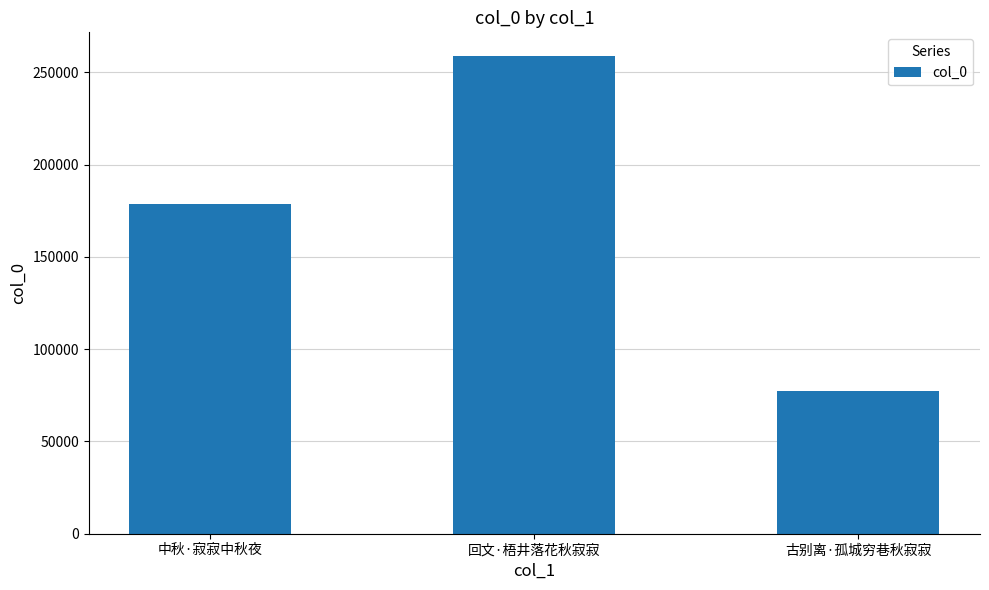

List the labels in order of value, smallest first.

古别离·孤城穷巷秋寂寂, 中秋·寂寂中秋夜, 回文·梧井落花秋寂寂